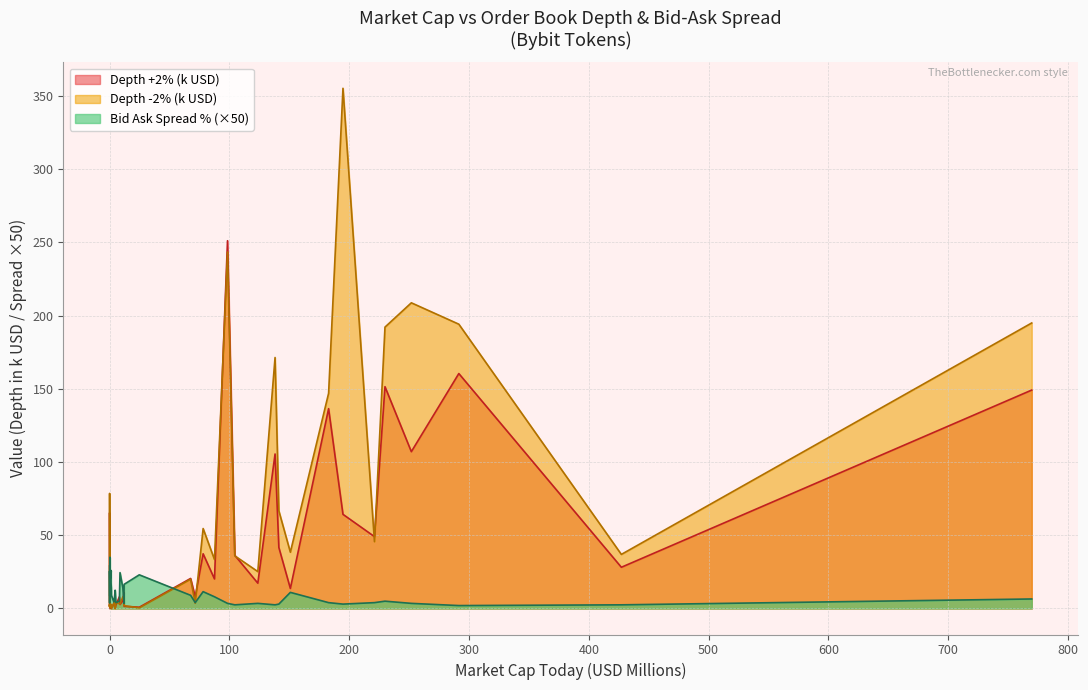

What is the difference between the Depth +2% (k) values at book-of-meme and layerzero?

54.9